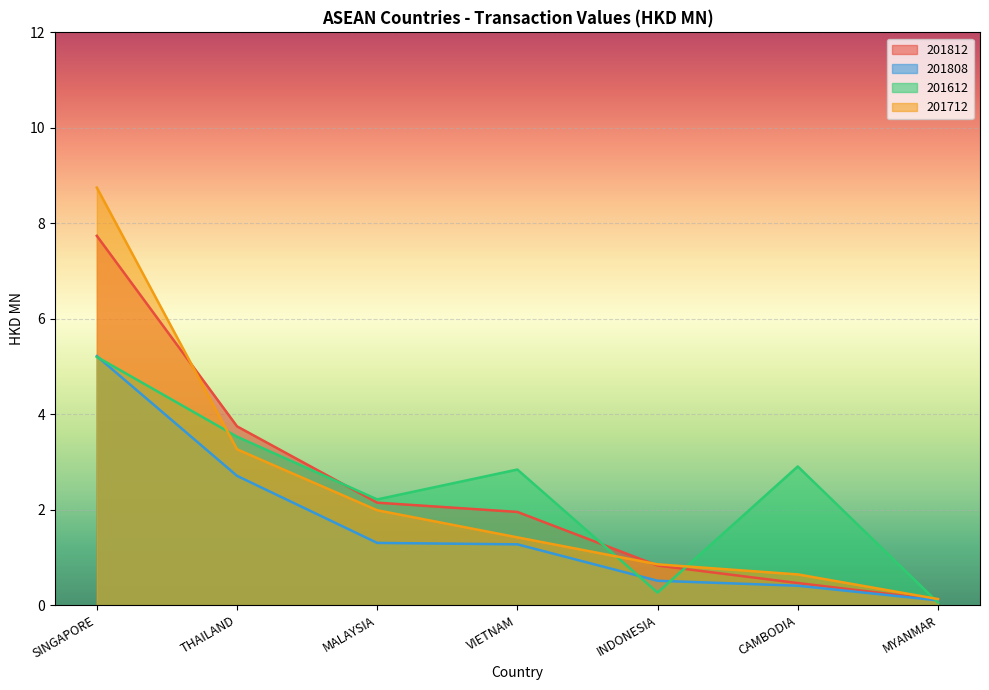

At which label does 201712 first exceed 1?

SINGAPORE